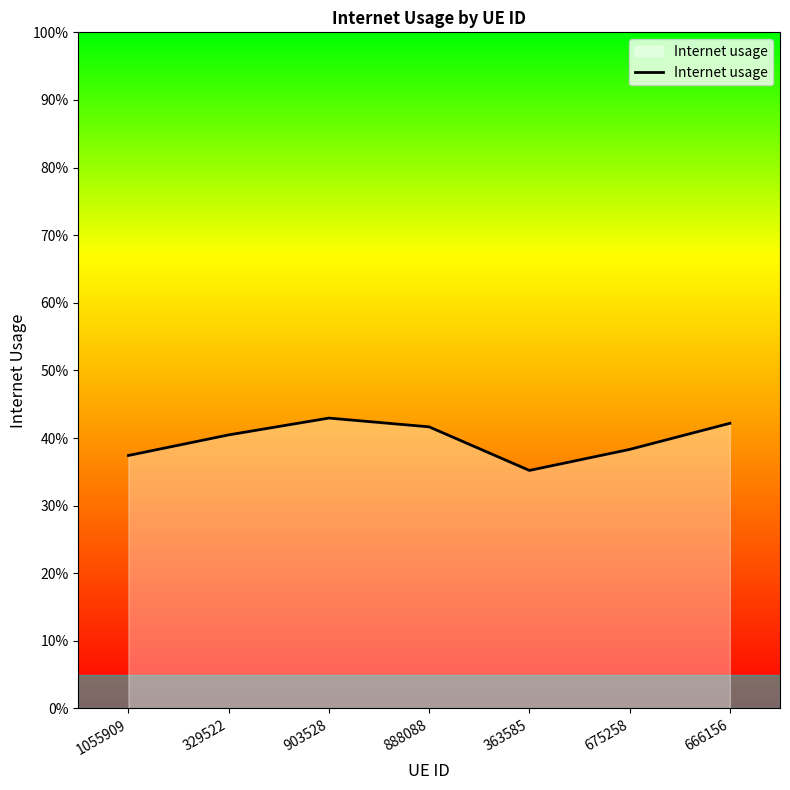

List the labels in order of value, largest first.

903528, 666156, 888088, 329522, 675258, 1055909, 363585